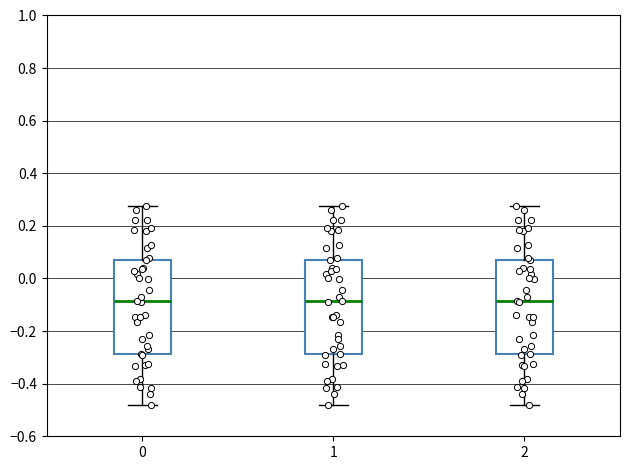

Reading left to right, read every box against the y-axis: the position of its median line, the range the box covers, and the ends of its whiskers. The values are not printed on the chart, so give them approximately, as read against the axis.

0: median -0.08, box -0.28 to 0.08, whiskers -0.48 to 0.28
1: median -0.08, box -0.28 to 0.08, whiskers -0.48 to 0.28
2: median -0.08, box -0.28 to 0.08, whiskers -0.48 to 0.28